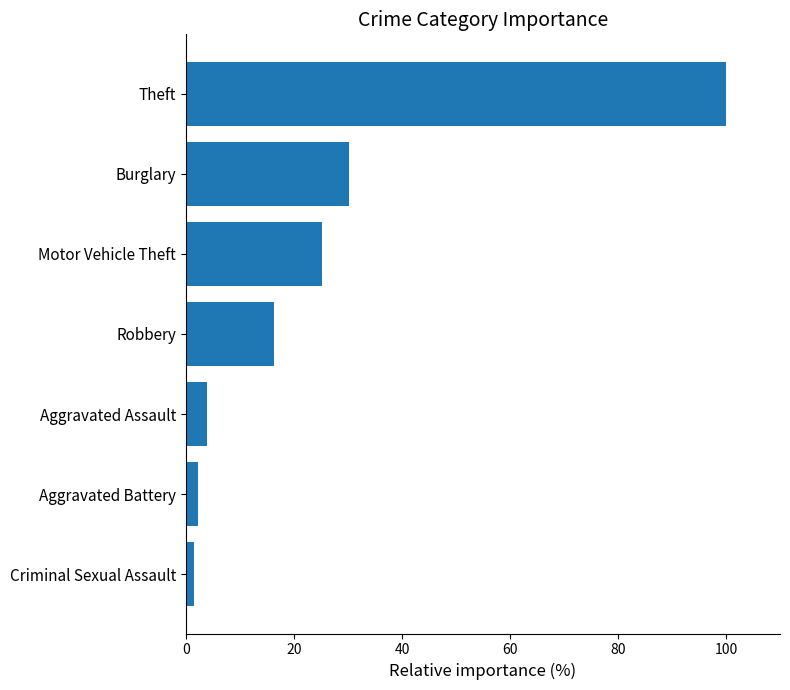

What is the change in value from Theft to Burglary?

-69.8